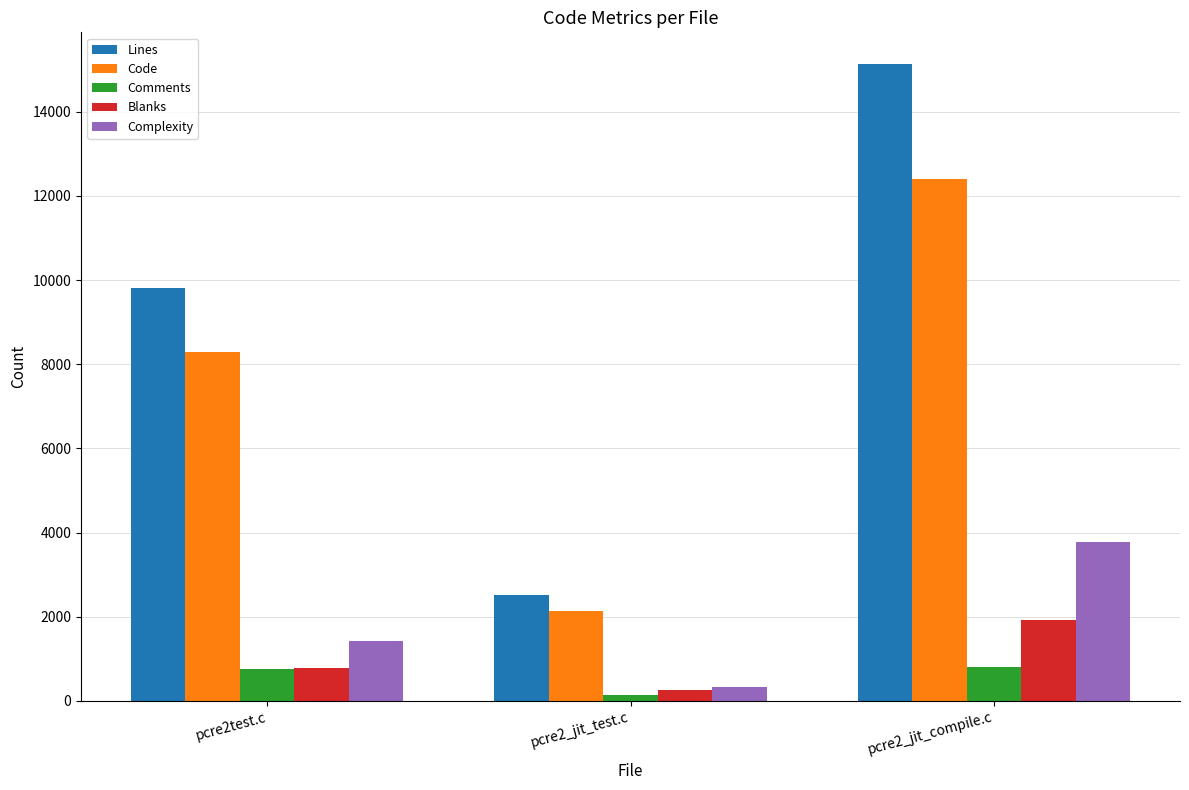

What is the highest value of the Blanks series?

1930